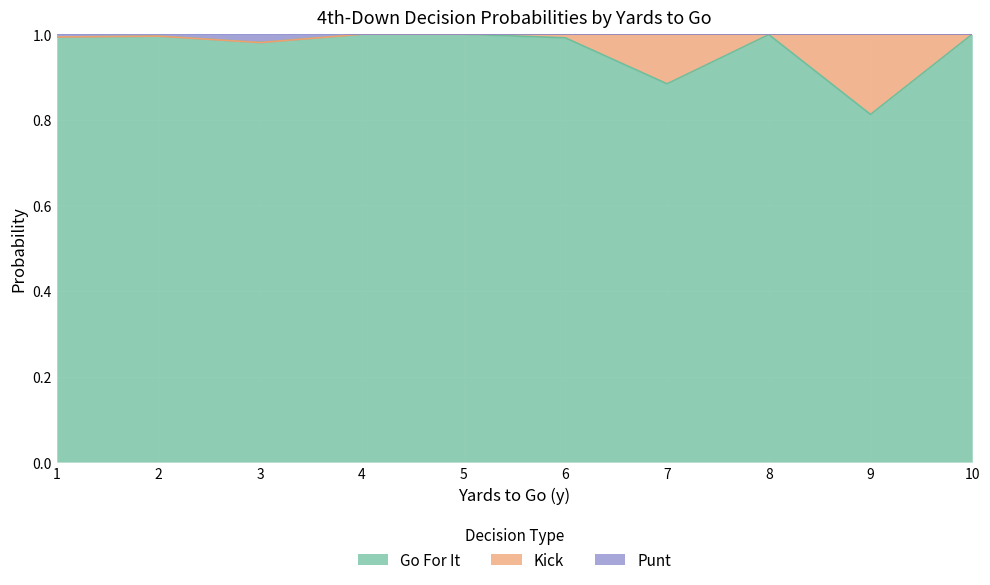

At which category does gofor reach its first local valley?

3